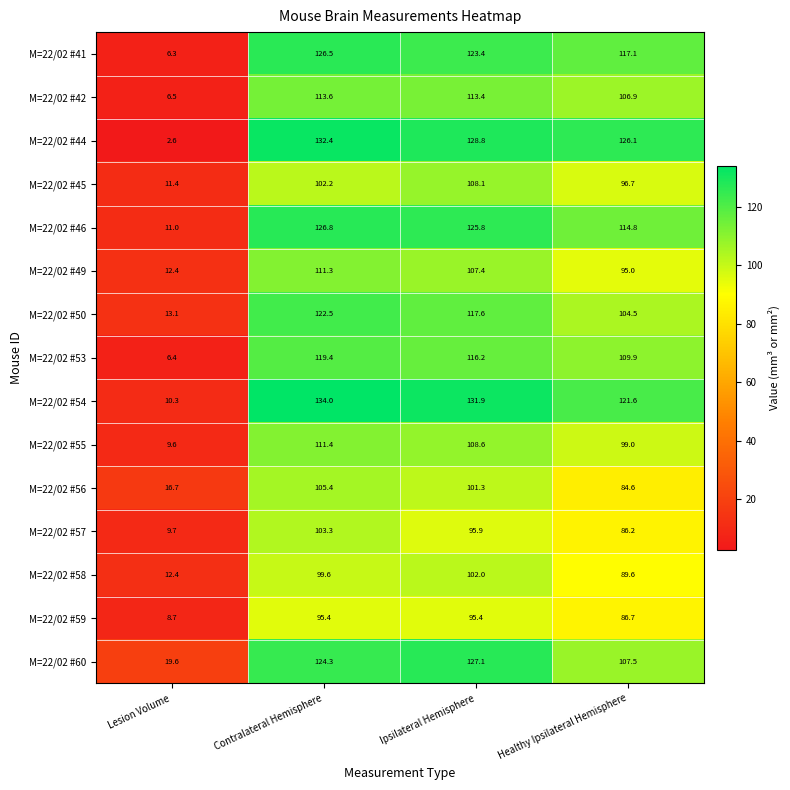

At which label does M=22/02 #53 reach its minimum?

Lesion Volume